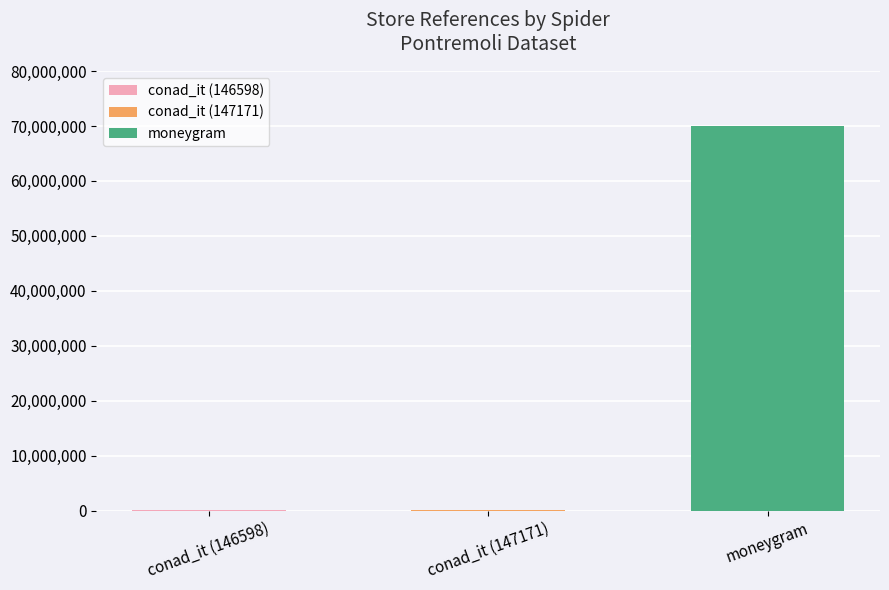

Reading left to right, what are all the values shown in this chart?

conad_it (146598)=146598	conad_it (147171)=147171	moneygram=69975697